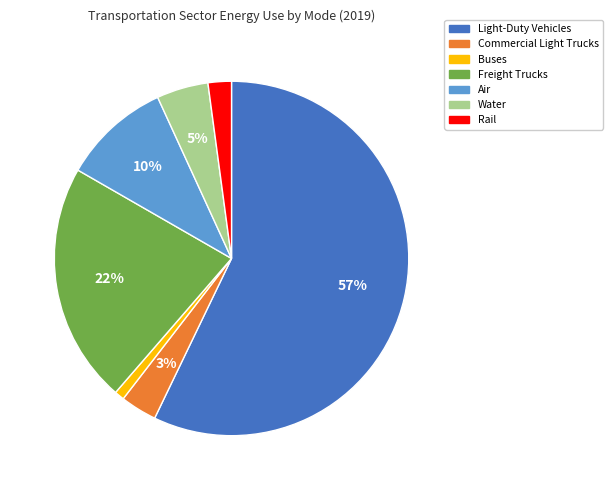

What percentage is the Light-Duty Vehicles slice, to the nearest percent?

57%